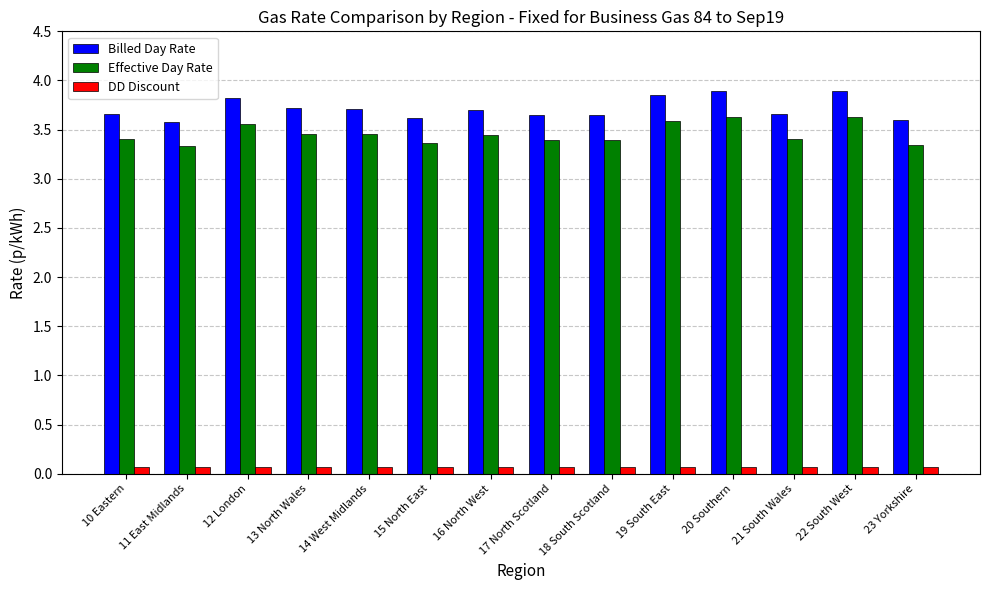

What is the difference between the Billed Day Rate values at 22 South West and 10 Eastern?

0.2